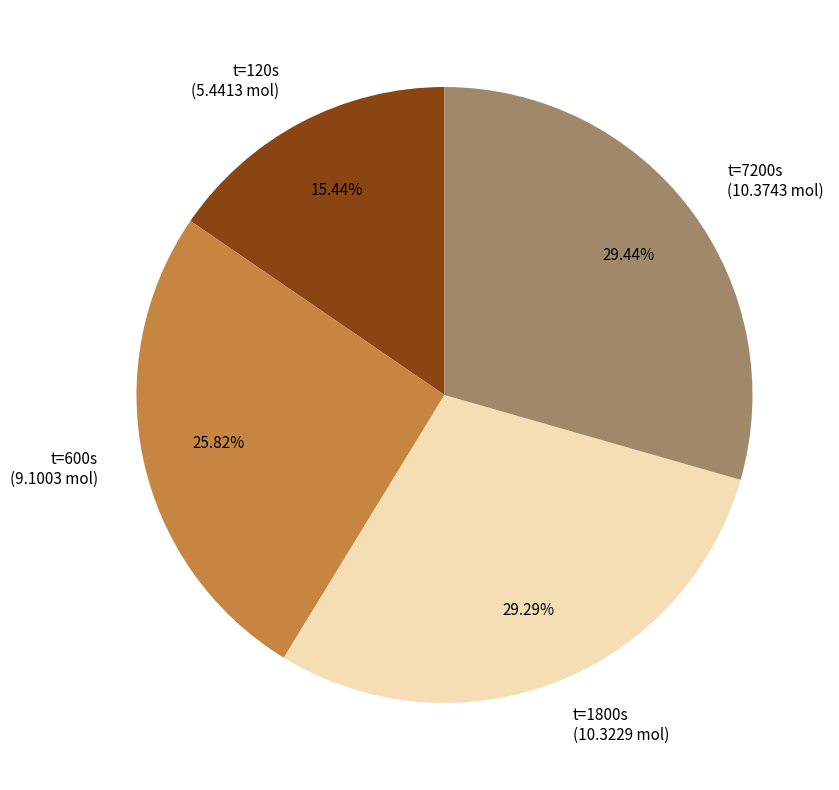

Between t=120s (5.4413 mol) and t=7200s (10.3743 mol), which is larger?

t=7200s (10.3743 mol)